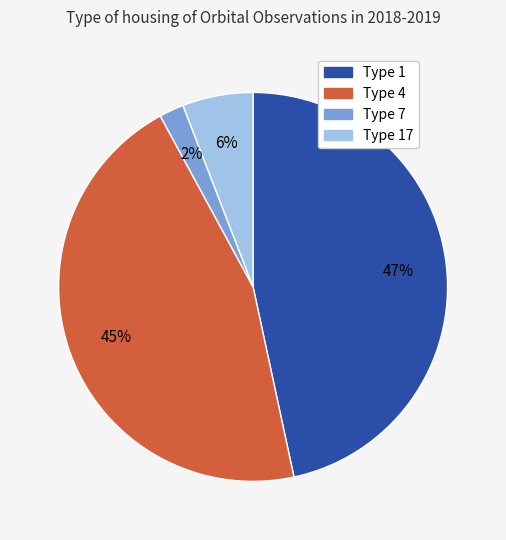

Which has a higher value, Type 1 or Type 4?

Type 1